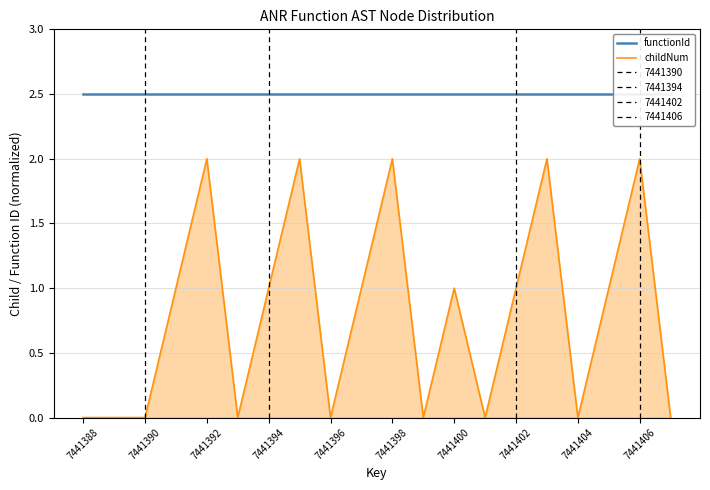

How many interior local peaks does the childNum series have?

6